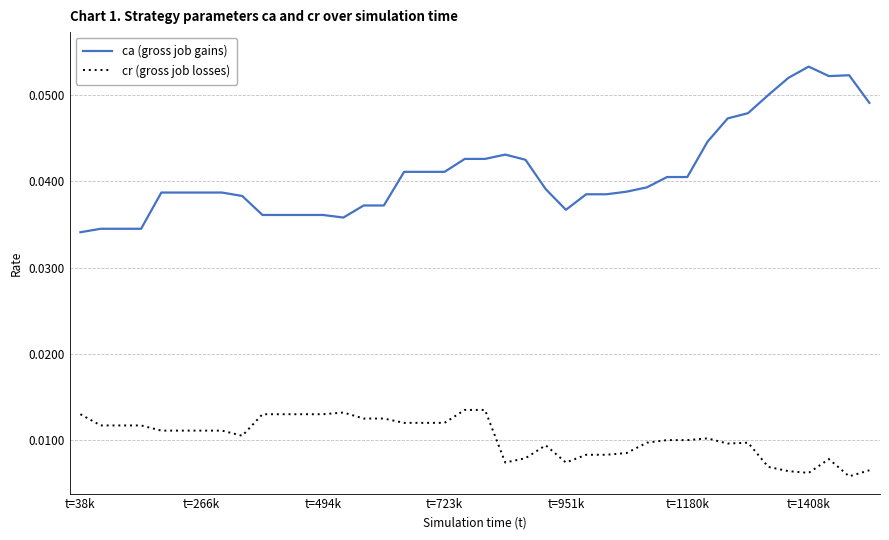

True or false: cr (gross job losses) and ca (gross job gains) cross at least once.

False